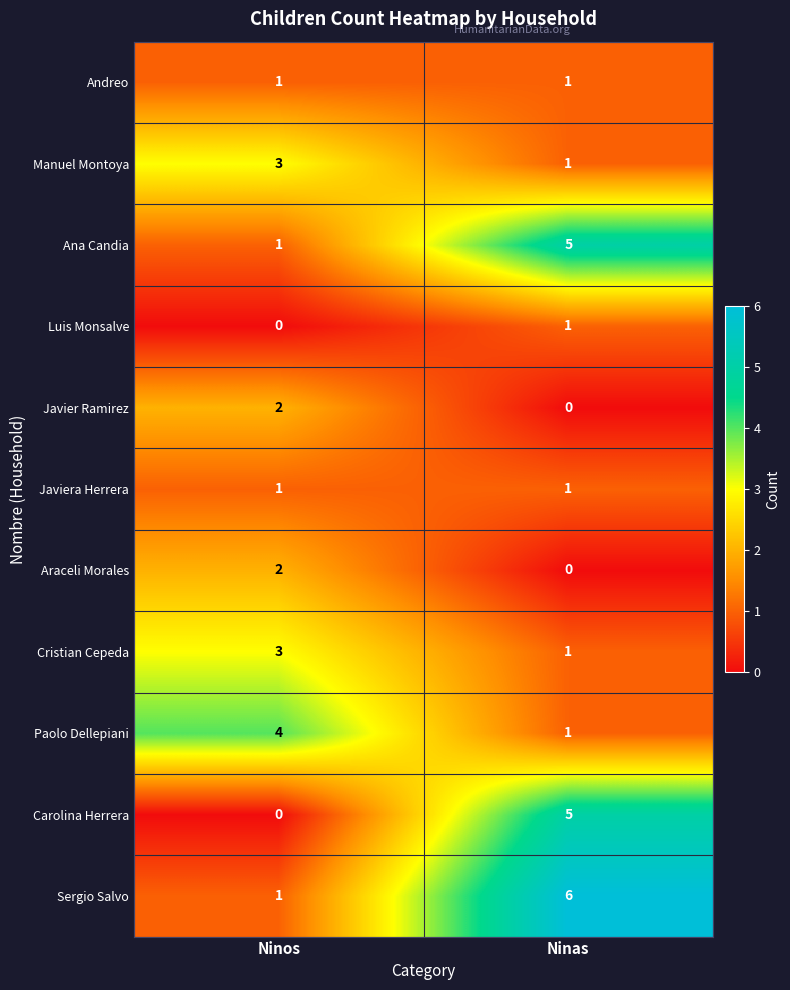

What is the difference between the maximum and minimum values in the Carolina Herrera series?

5